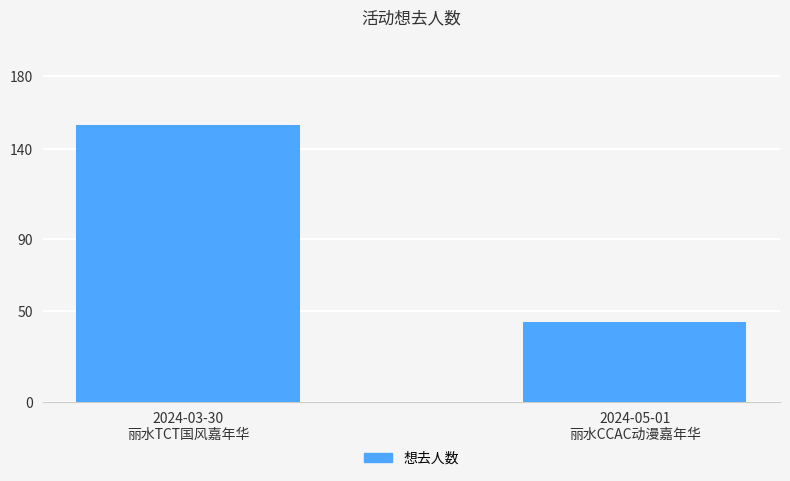

Are the bars horizontal?

No